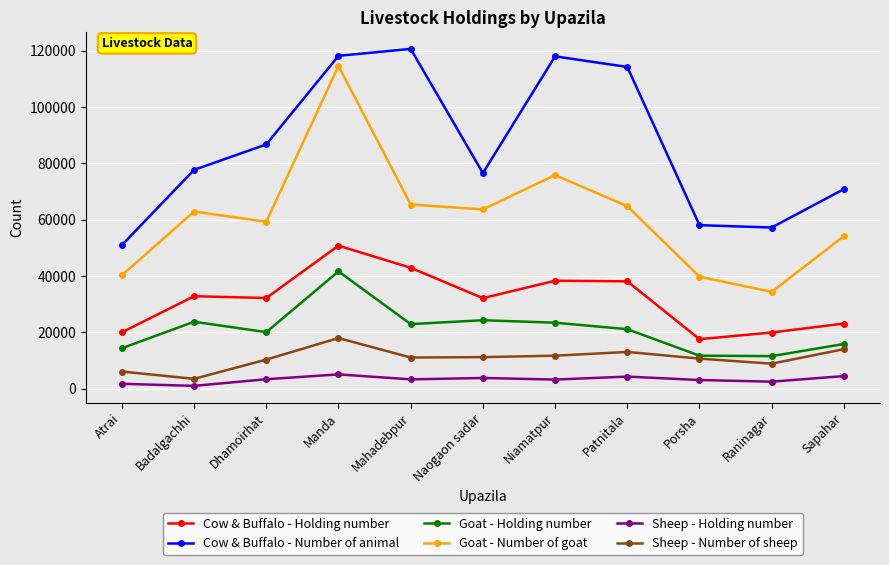

Where is the first local maximum for Goat - Holding number?

Badalgachhi